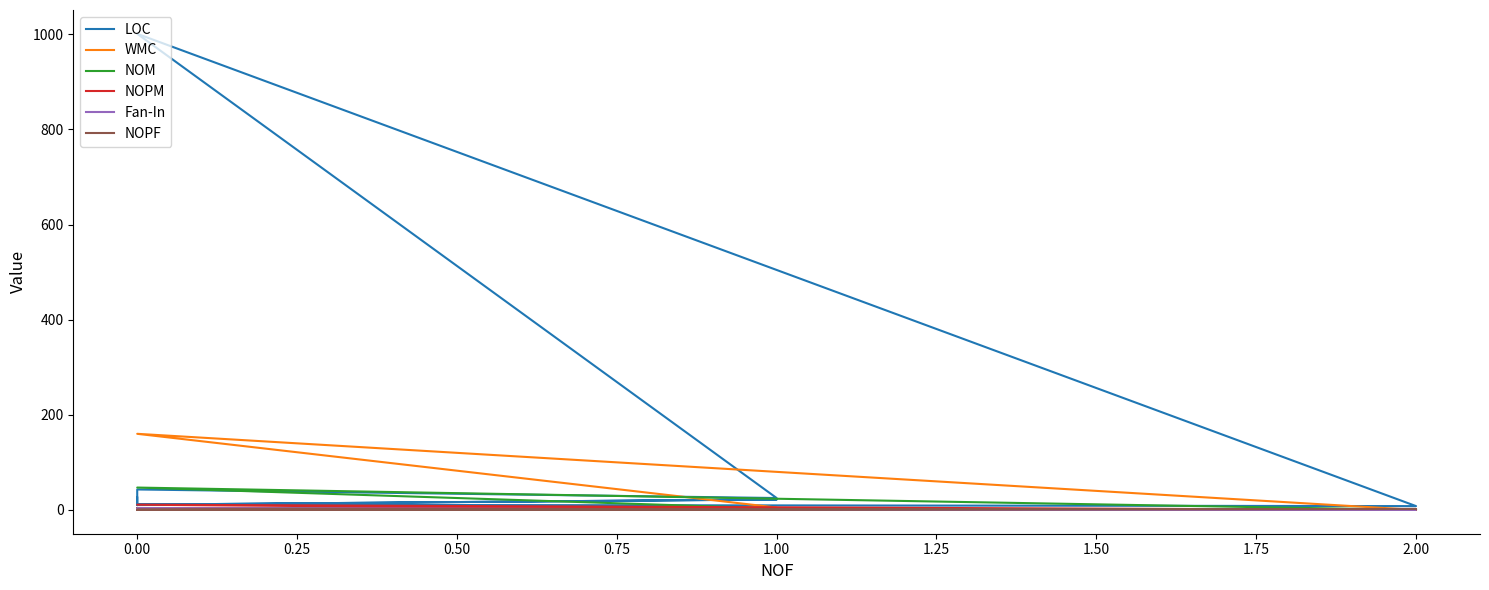

How many data points in LOC are less than 16?

5